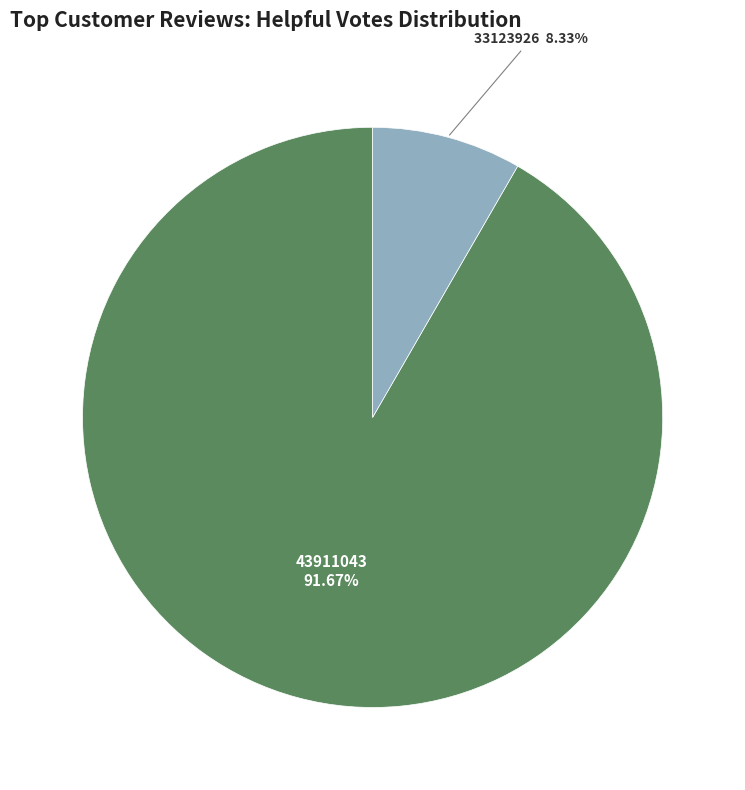

Count the number of slices in the pie.

2